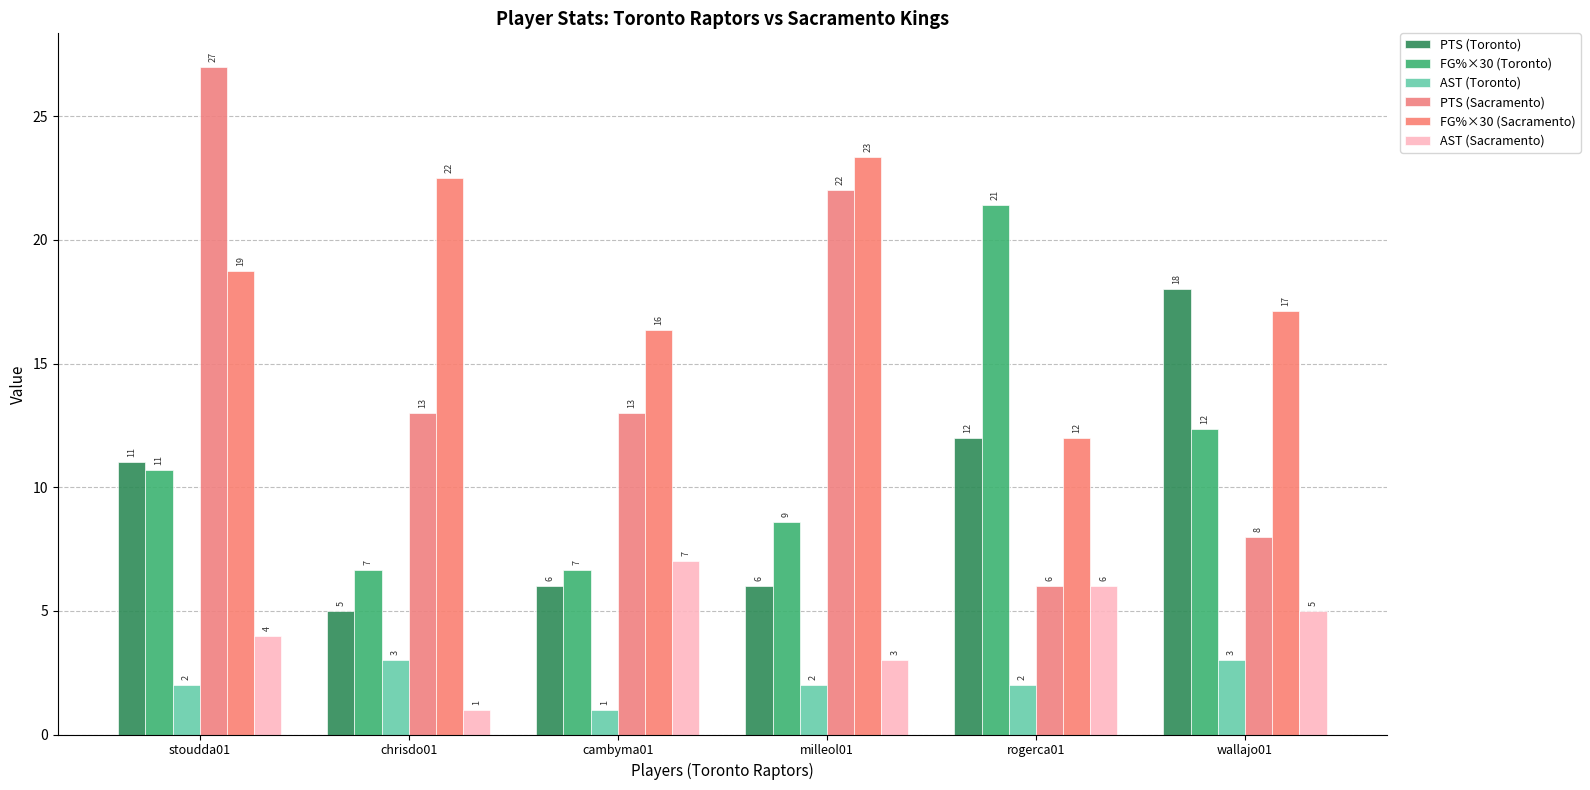

Reading left to right, extract all data points from this chart.

PTS (Toronto): 11.0	5.0	6.0	6.0	12.0	18.0
FG%×30 (Toronto): 10.7	6.7	6.7	8.6	21.4	12.4
AST (Toronto): 2.0	3.0	1.0	2.0	2.0	3.0
PTS (Sacramento): 27.0	13.0	13.0	22.0	6.0	8.0
FG%×30 (Sacramento): 18.8	22.5	16.4	23.3	12.0	17.1
AST (Sacramento): 4.0	1.0	7.0	3.0	6.0	5.0